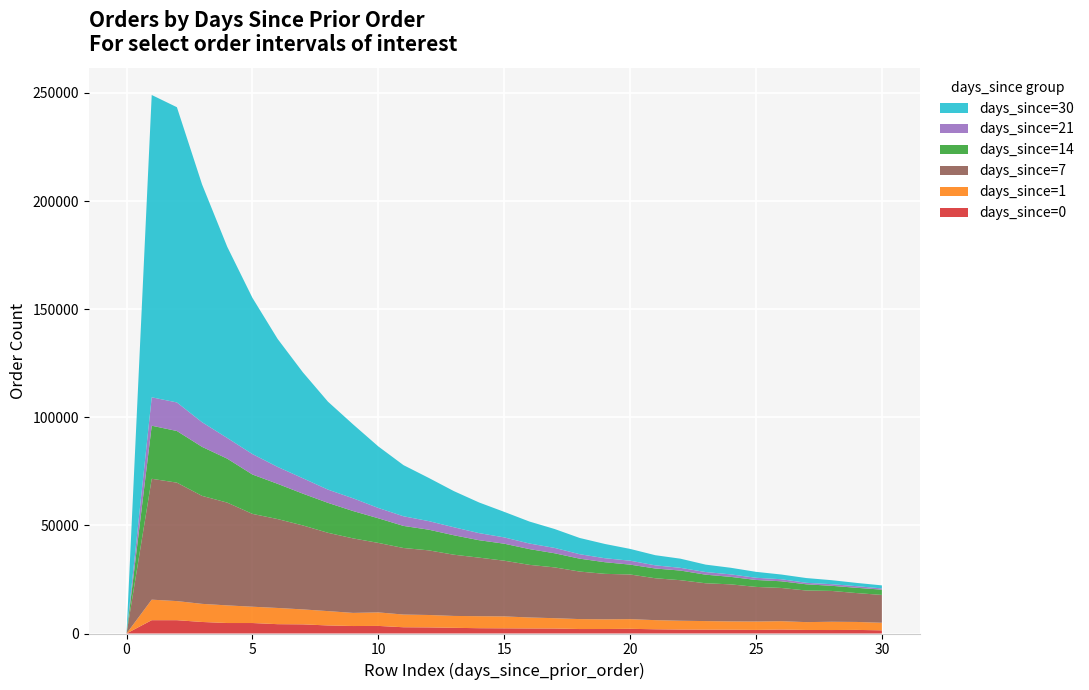

Reading right to left, what are all the values shown in this chart?

days_since=0: 30=1461	29=1665	28=1608	27=1637	26=1837	25=1658	24=1767	23=1783	22=1829	21=1955	20=2169	19=2075	18=2066	17=2307	16=2333	15=2396	14=2451	13=2631	12=2821	11=2888	10=3508	9=3457	8=3726	7=4226	6=4314	5=4848	4=4847	3=5331	2=6155	1=6159	0=0
days_since=1: 30=3510	29=3680	28=3826	27=3628	26=3864	25=3882	24=3833	23=3961	22=4073	21=4223	20=4472	19=4481	18=4599	17=4775	16=5081	15=5517	14=5559	13=5496	12=5740	11=5879	10=6255	9=6073	8=6630	7=6924	6=7496	5=7542	4=8155	3=8379	2=8835	1=9498	0=0
days_since=7: 30=12871	29=13350	28=14261	27=14622	26=15371	25=16011	24=17129	23=17493	22=18749	21=19379	20=20661	19=21034	18=21981	17=23498	16=24340	15=25760	14=27081	13=28319	12=29900	11=30779	10=32139	9=34460	8=36226	7=38845	6=41121	5=42941	4=47534	3=49945	2=54789	1=55904	0=0
days_since=14: 30=2445	29=2440	28=2372	27=2870	26=3085	25=3213	24=3462	23=3974	22=4460	21=4504	20=4555	19=5380	18=5962	17=6531	16=7292	15=7864	14=8065	13=8993	12=9559	11=10212	10=11395	9=12646	8=13841	7=14706	6=16300	5=18212	4=20326	3=22676	2=23884	1=24552	0=0
days_since=21: 30=570	29=755	28=742	27=691	26=953	25=1010	24=1156	23=1217	22=1261	21=1469	20=1820	19=1847	18=2066	17=2483	16=2583	15=2919	14=3276	13=3706	12=3970	11=4466	10=4765	9=5889	8=6123	7=7125	6=7823	5=9454	4=9574	3=11391	2=13208	1=13132	0=0
days_since=30: 30=1401	29=1509	28=1859	27=2200	26=2178	25=2748	24=3051	23=3434	22=4232	21=4691	20=5453	19=6594	18=7508	17=8745	16=10166	15=11809	14=14182	13=16717	12=19989	11=23647	10=28464	9=34172	8=40681	7=49026	6=59212	5=72254	4=88421	3=109977	2=136553	1=139828	0=0